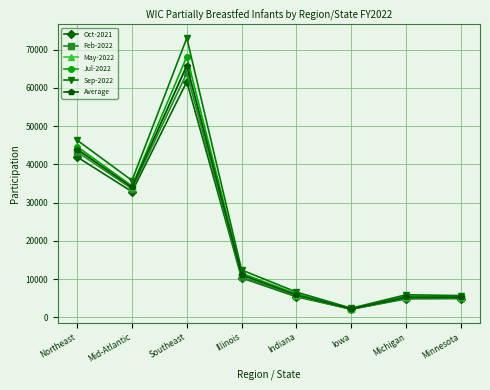

What position from the left is Northeast?

1